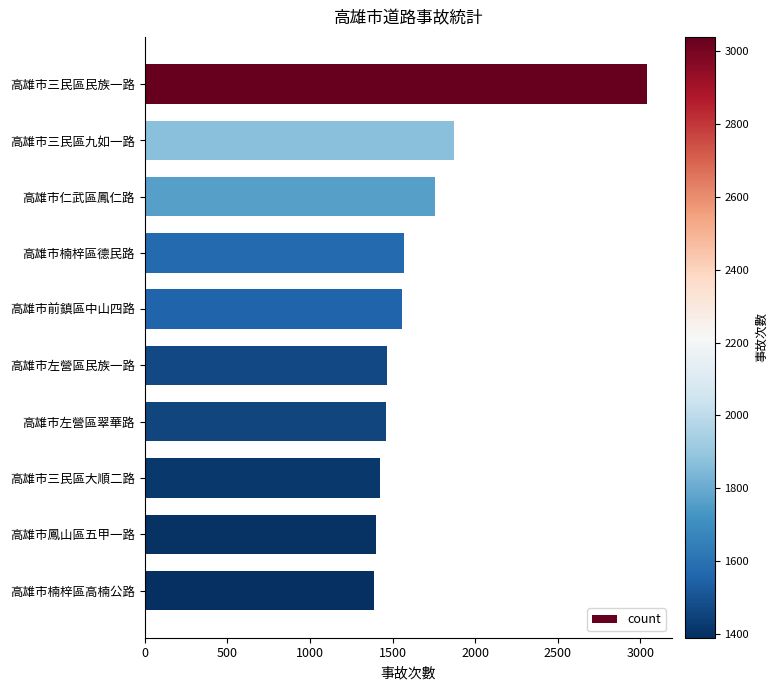

What is the maximum value shown in the chart?

3039